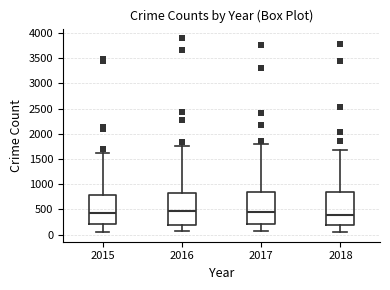

Reading left to right, transcribe this box plot: for each box, give where its median line is, the range the box spans, and where its two whiskers end, as read against the y-axis. The values are not printed on the chart, so give them approximately, as read against the axis.

2015: median 450, box 200 to 800, whiskers 50 to 1600
2016: median 450, box 200 to 850, whiskers 100 to 1750
2017: median 450, box 200 to 850, whiskers 50 to 1800
2018: median 400, box 200 to 850, whiskers 50 to 1700